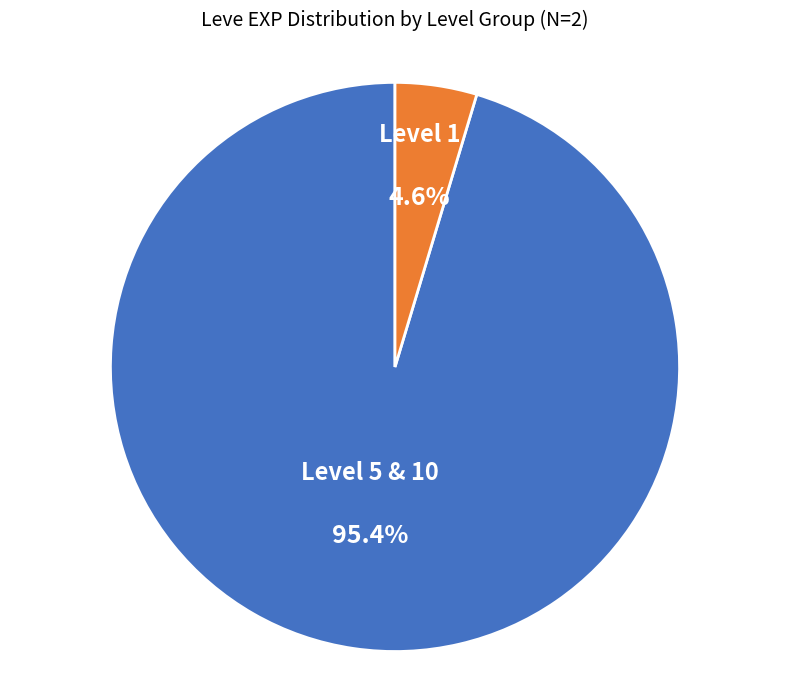

Does any single category account for the majority?

Yes